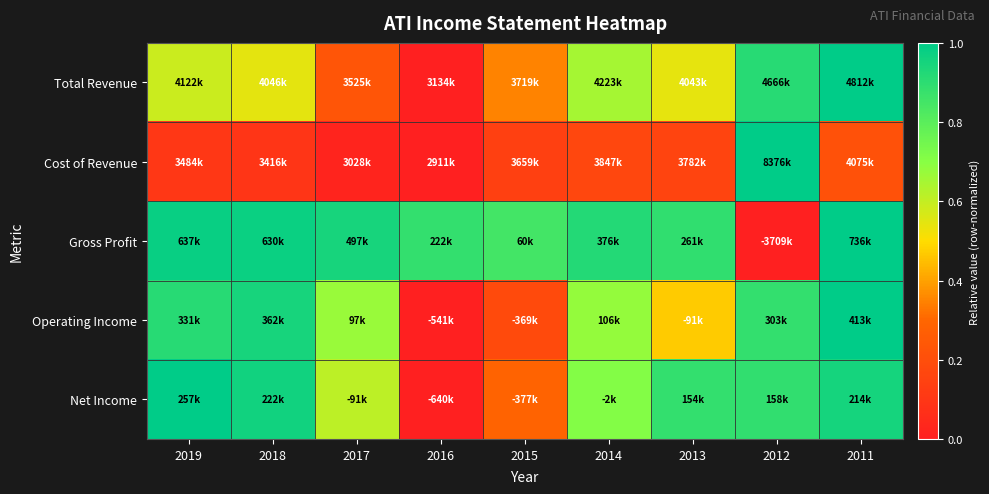

At how many categories does at least one series exceed 0?

9